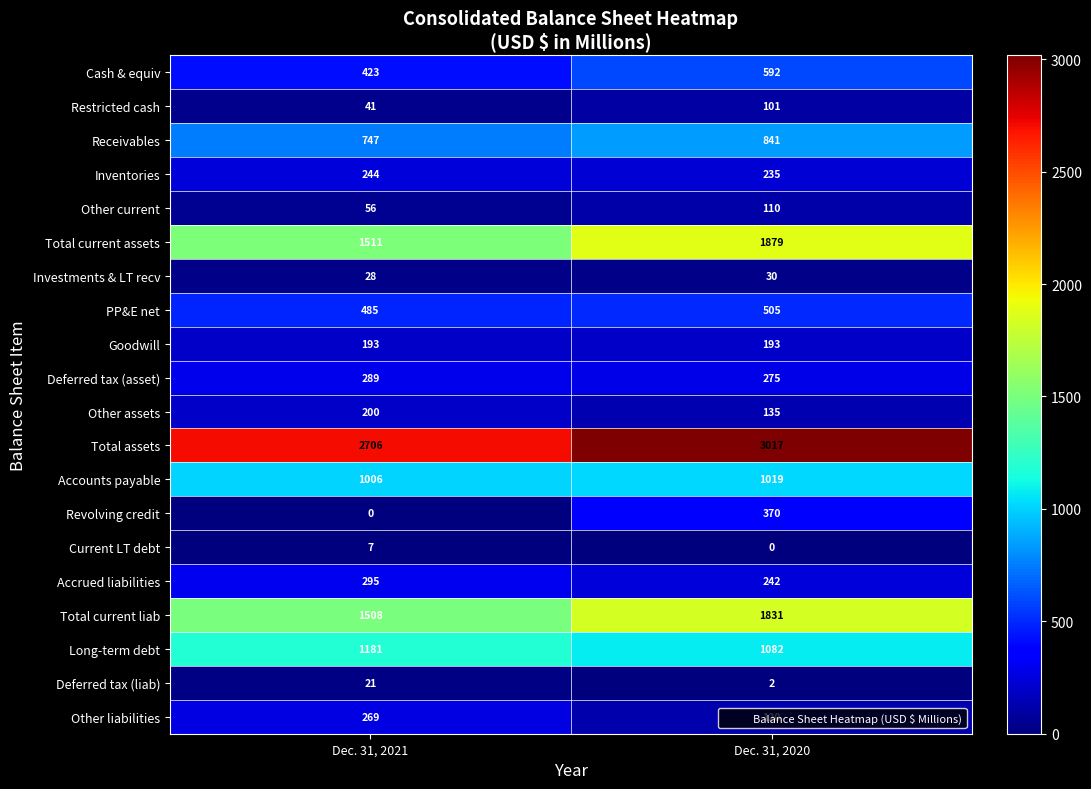

What is the difference between the highest and lowest values at Dec. 31, 2020?

3017